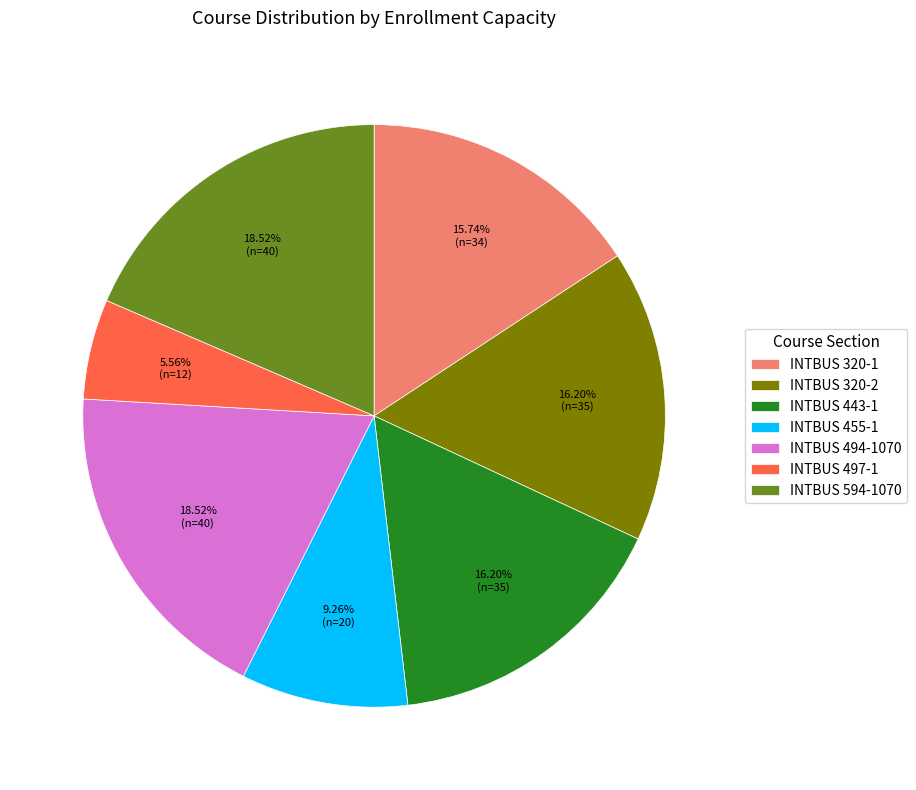

Is the sum of INTBUS 443-1 and INTBUS 594-1070 greater than half?

No